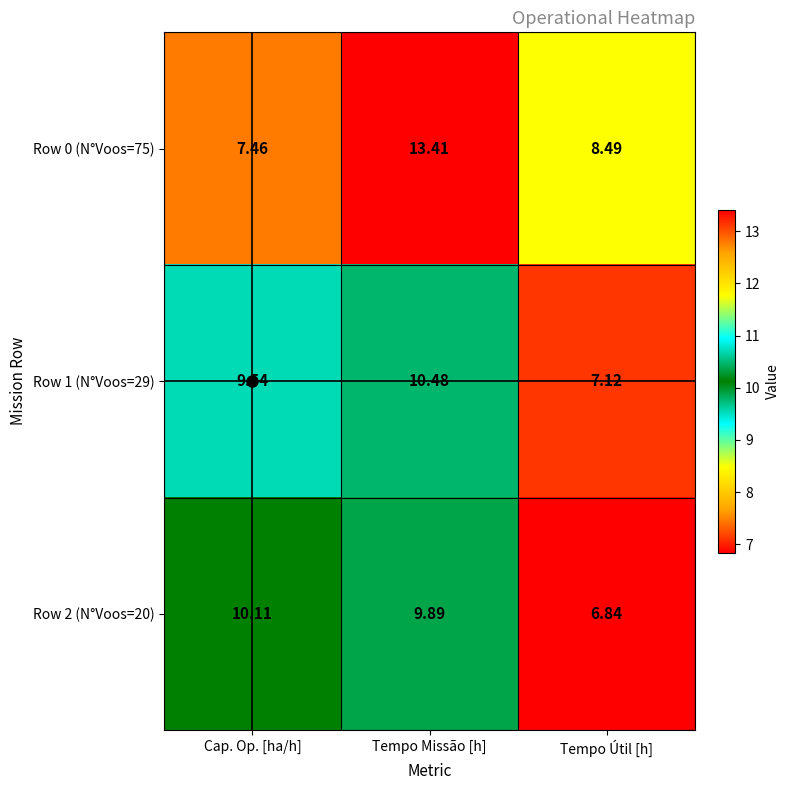

Which series has the largest range (max minus min)?

Row 0 (N°Voos=75)